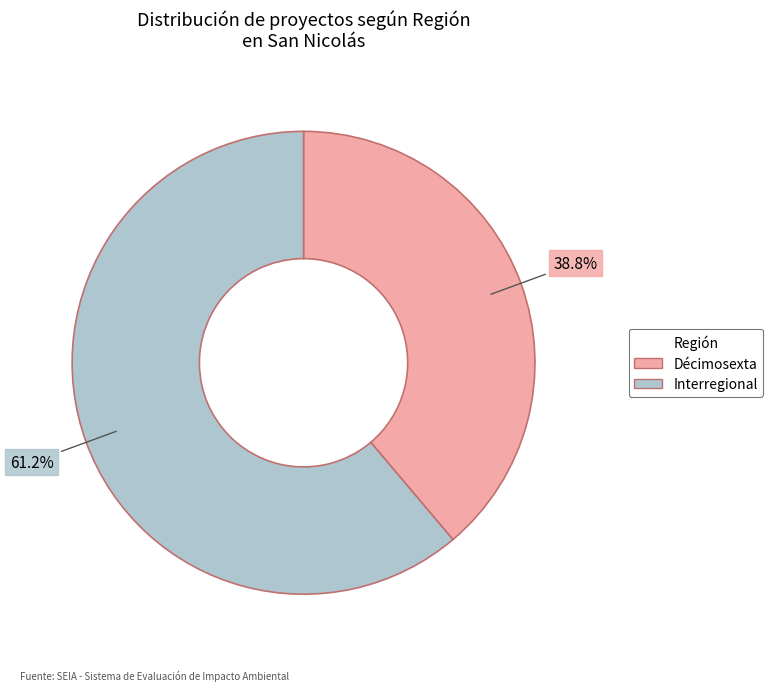

To the nearest percent, what is the combined percentage of Interregional and Décimosexta?

100%